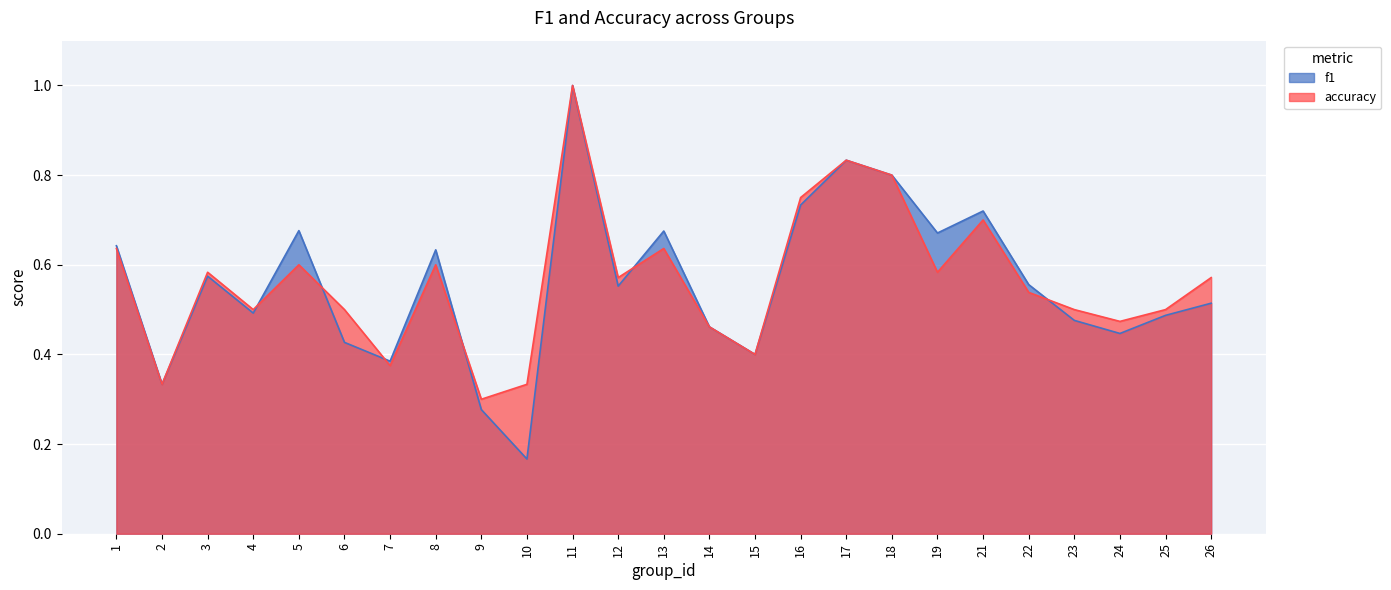

Reading right to left, list all the values displayed in this chart.

f1: 0.5	0.5	0.4	0.5	0.6	0.7	0.7	0.8	0.8	0.7	0.4	0.5	0.7	0.6	1.0	0.2	0.3	0.6	0.4	0.4	0.7	0.5	0.6	0.3	0.6
accuracy: 0.6	0.5	0.5	0.5	0.5	0.7	0.6	0.8	0.8	0.8	0.4	0.5	0.6	0.6	1.0	0.3	0.3	0.6	0.4	0.5	0.6	0.5	0.6	0.3	0.6